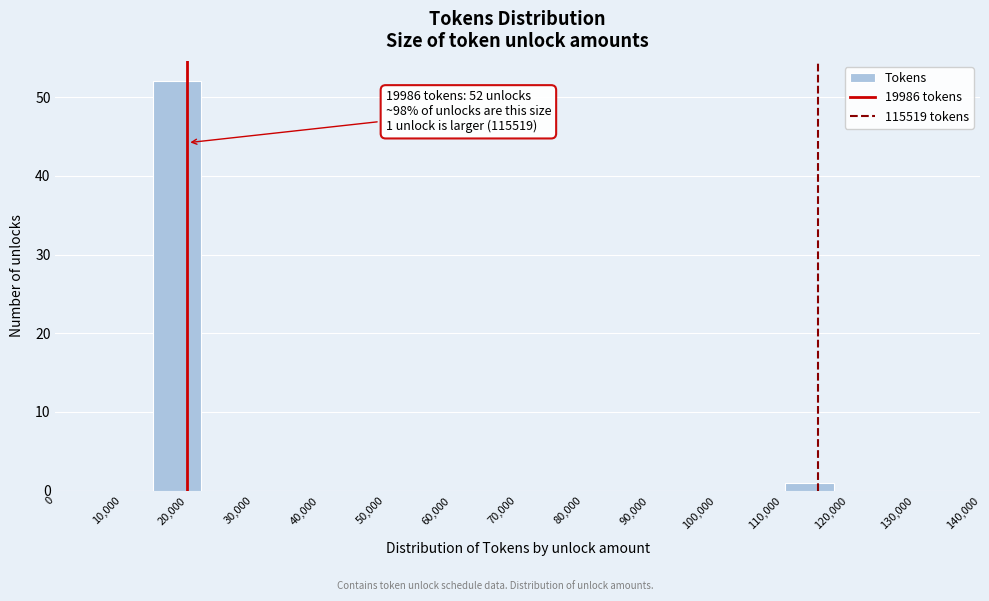

Over which range of the x-axis is the bar tallest?

15000 to 22000